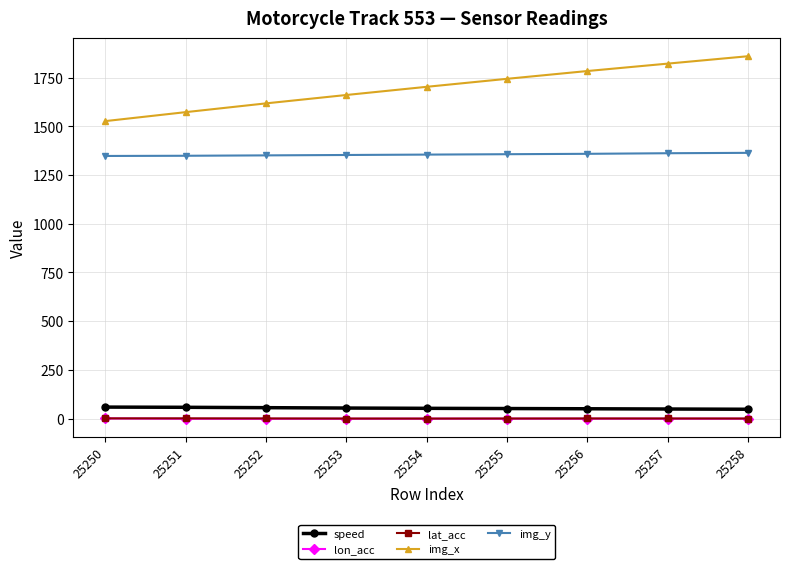

Count the number of data series in this chart.

5